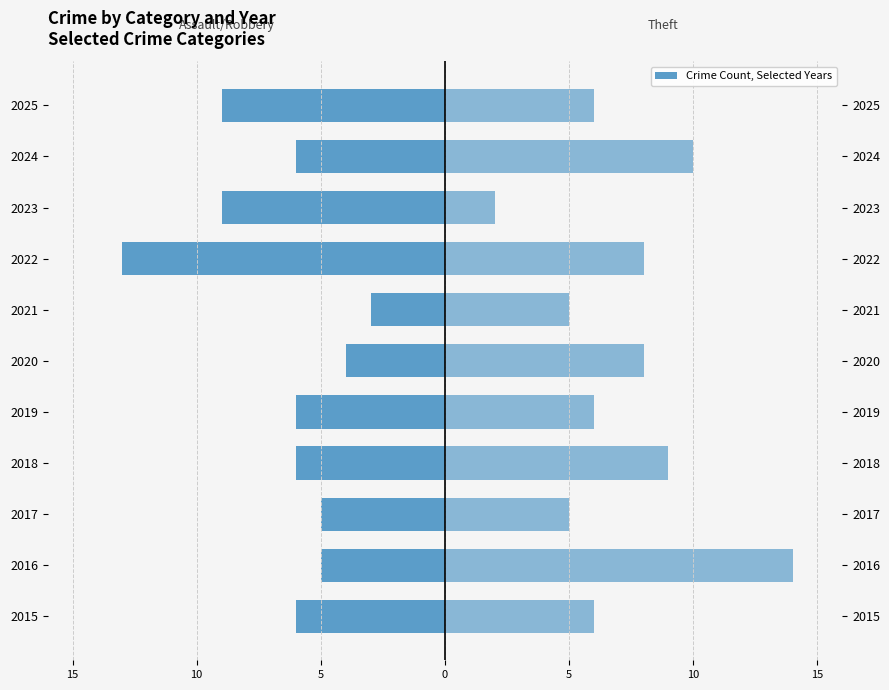

At 2020, list the series in order from largest to smallest.

Theft, Assault/Battery/Robbery